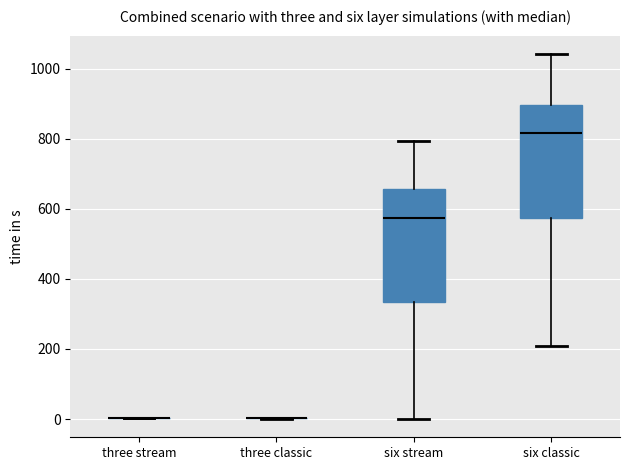

Where is the lower edge of the box for six stream on the y-axis? The values are not printed on the chart, so give them approximately, as read against the axis.

340